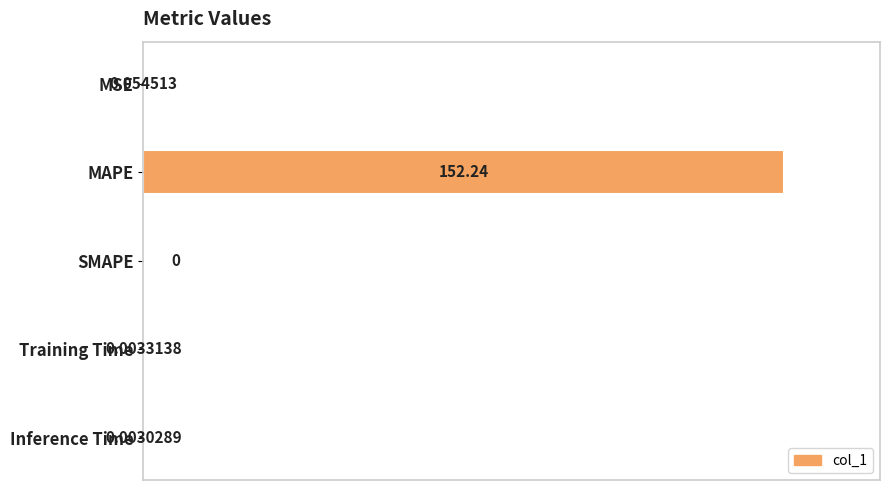

Are the bars grouped side by side (vs. stacked)?

No